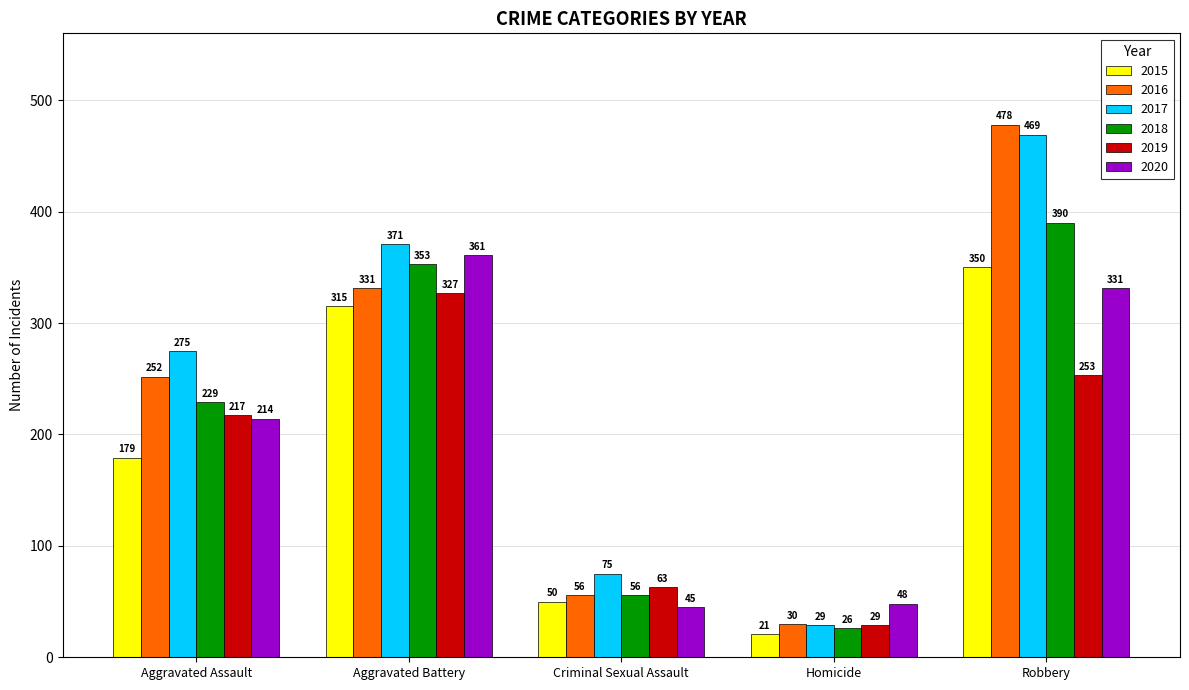

At which category does the chart reach its peak across all series?

Robbery